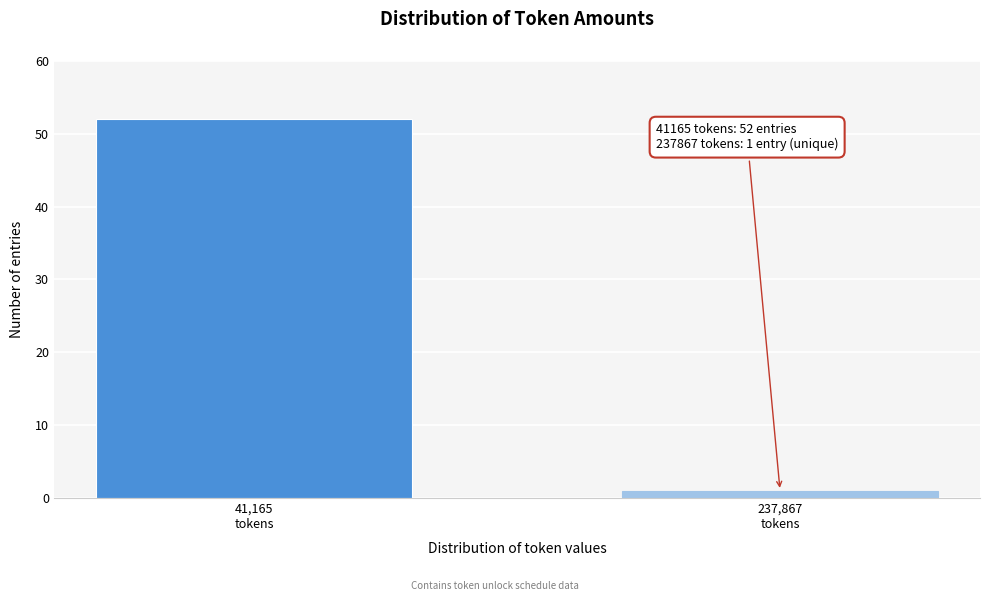

Reading left to right, what are all the values shown in this chart?

52	1